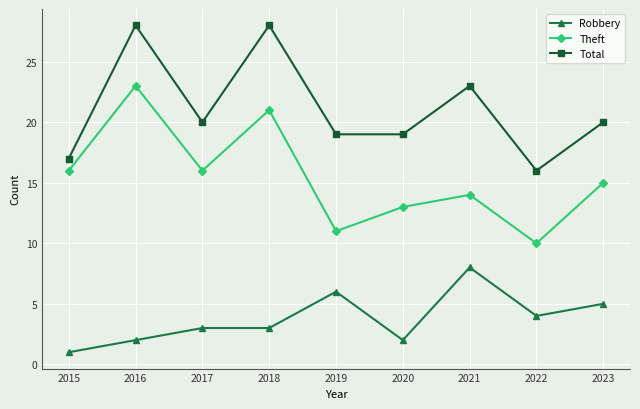

At which category does Total reach its first local peak?

2016